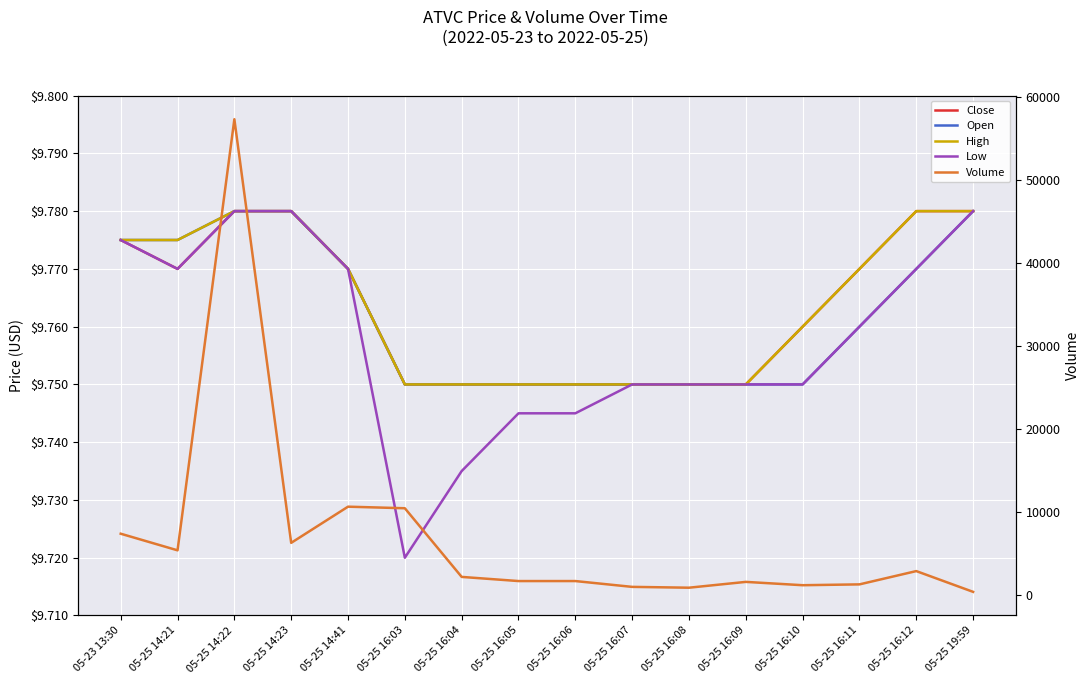

Between 05-23 13:30 and 05-25 14:23, which series saw the biggest shift?

Volume